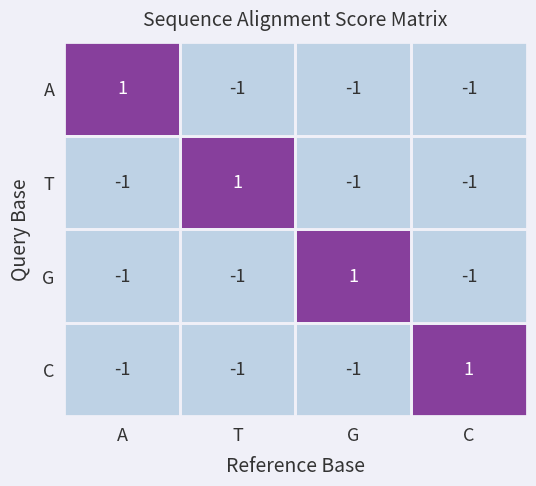

Count the A values in the range -1 to 1.

4